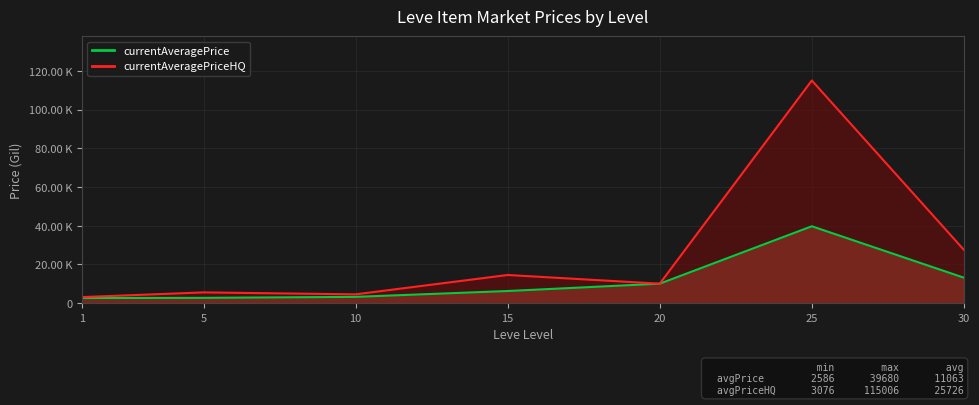

Rank the series by their average value, from lowest to highest.

currentAveragePrice, currentAveragePriceHQ